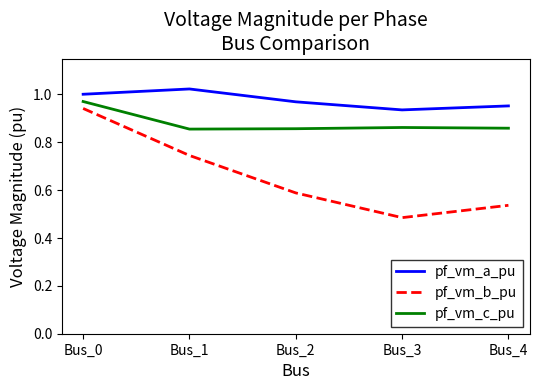

Which category has the lowest value across all series?

Bus_3